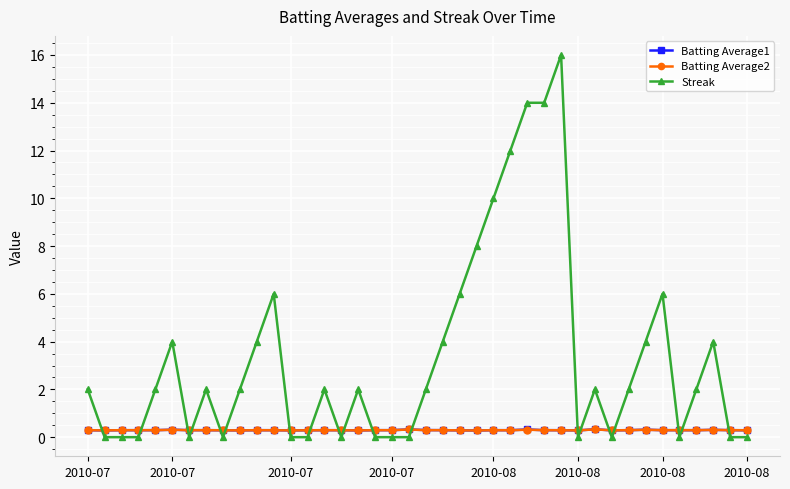

How many categories are shown in the chart?

40